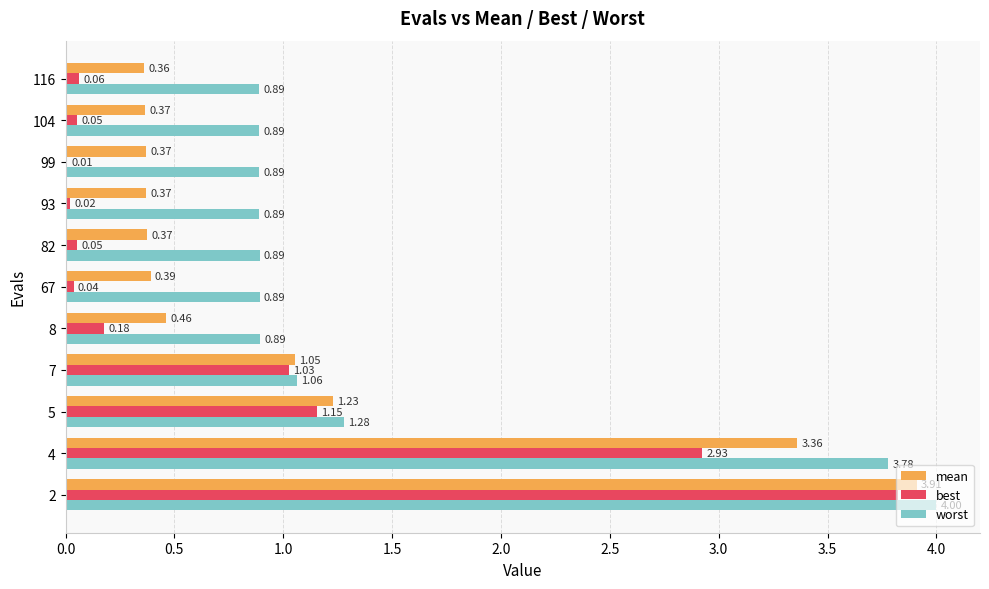

Which series has the largest total across all categories?

worst